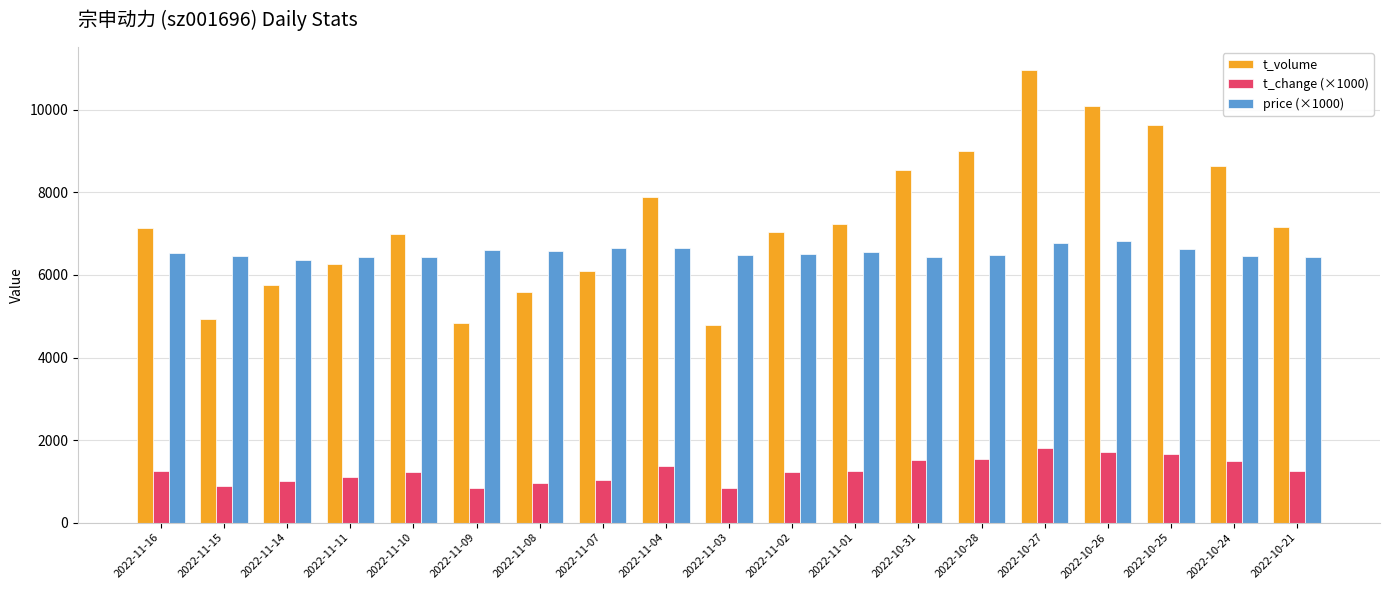

Which series changed the most between 2022-11-10 and 2022-10-24?

t_volume